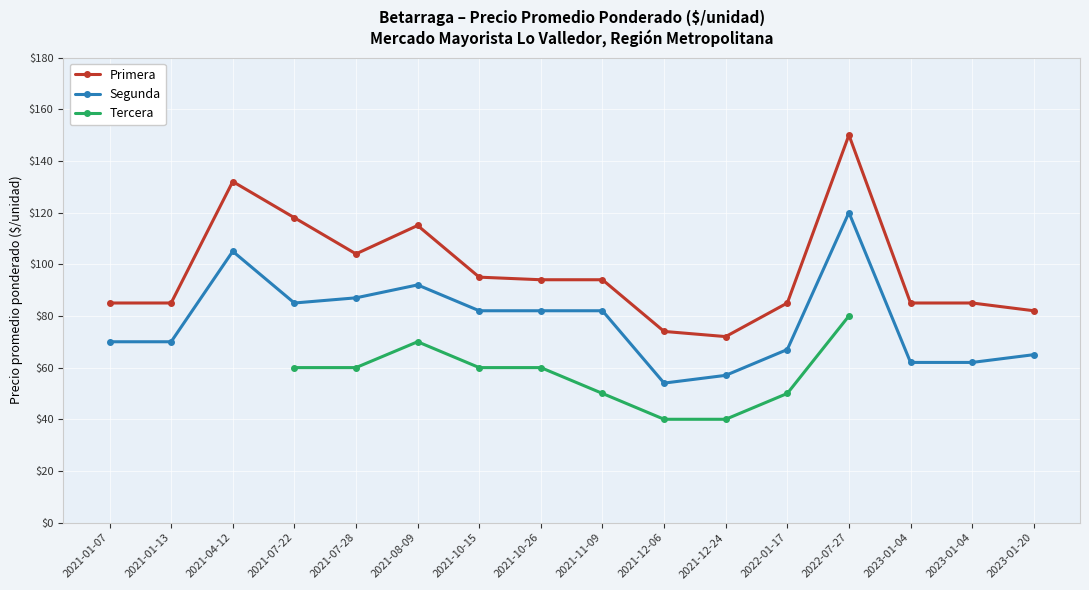

What are all the series names shown in the legend?

Primera, Segunda, Tercera